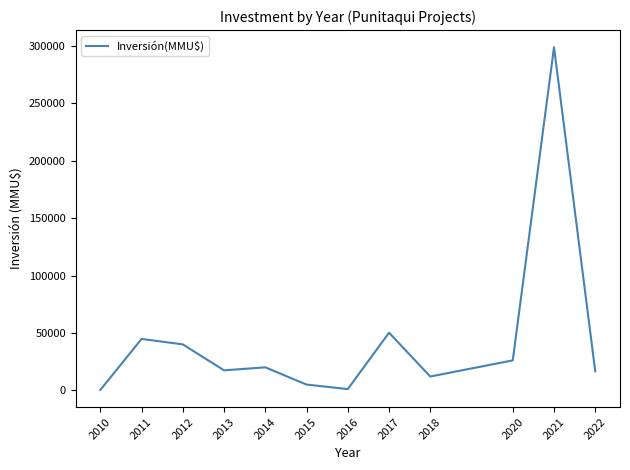

What is the maximum value shown in the chart?

299000